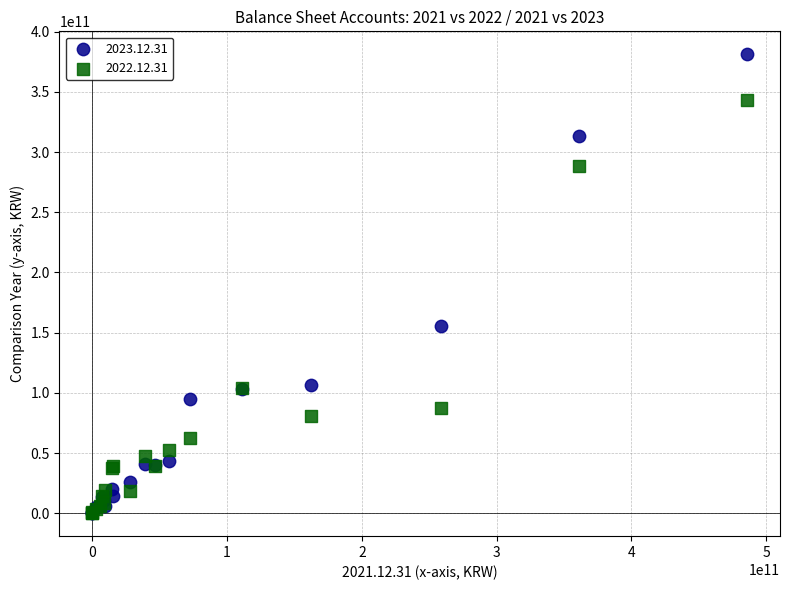

Across all series, what Y value is closest to 190629791645?

155660935117